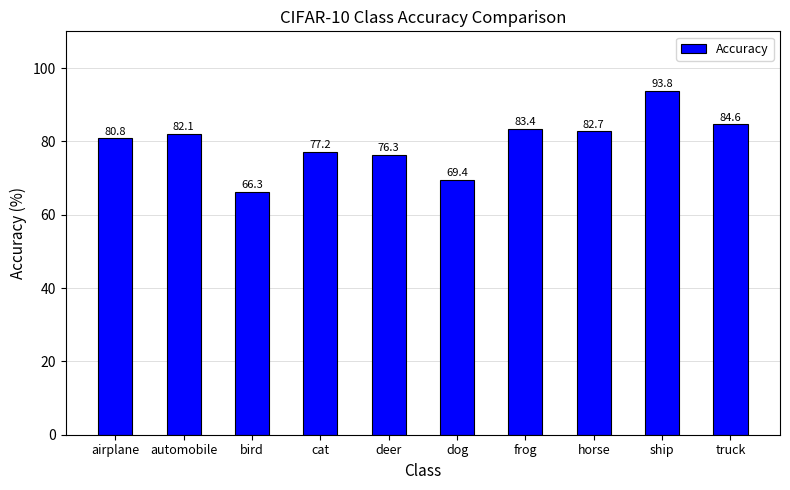

True or false: the data shows 80.8 at airplane.

True